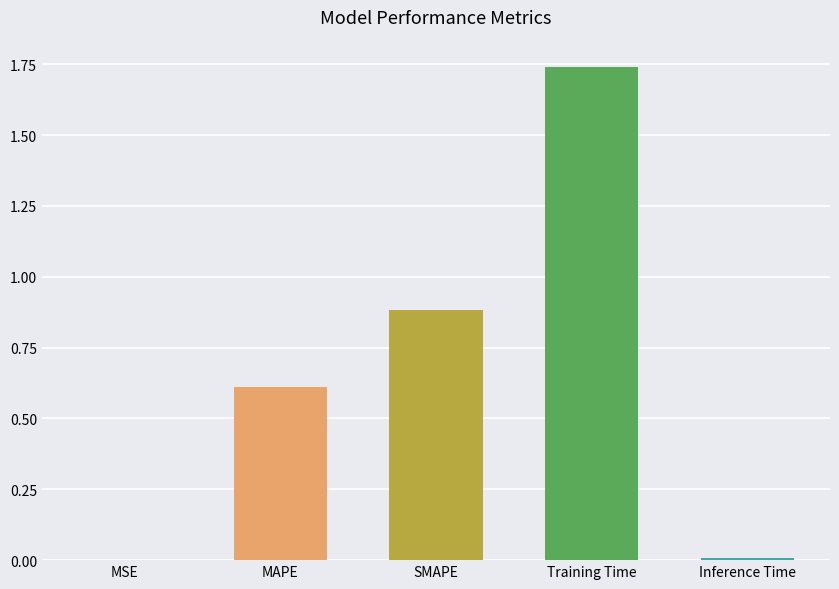

The value at Training Time is 0.7. True or false?

False